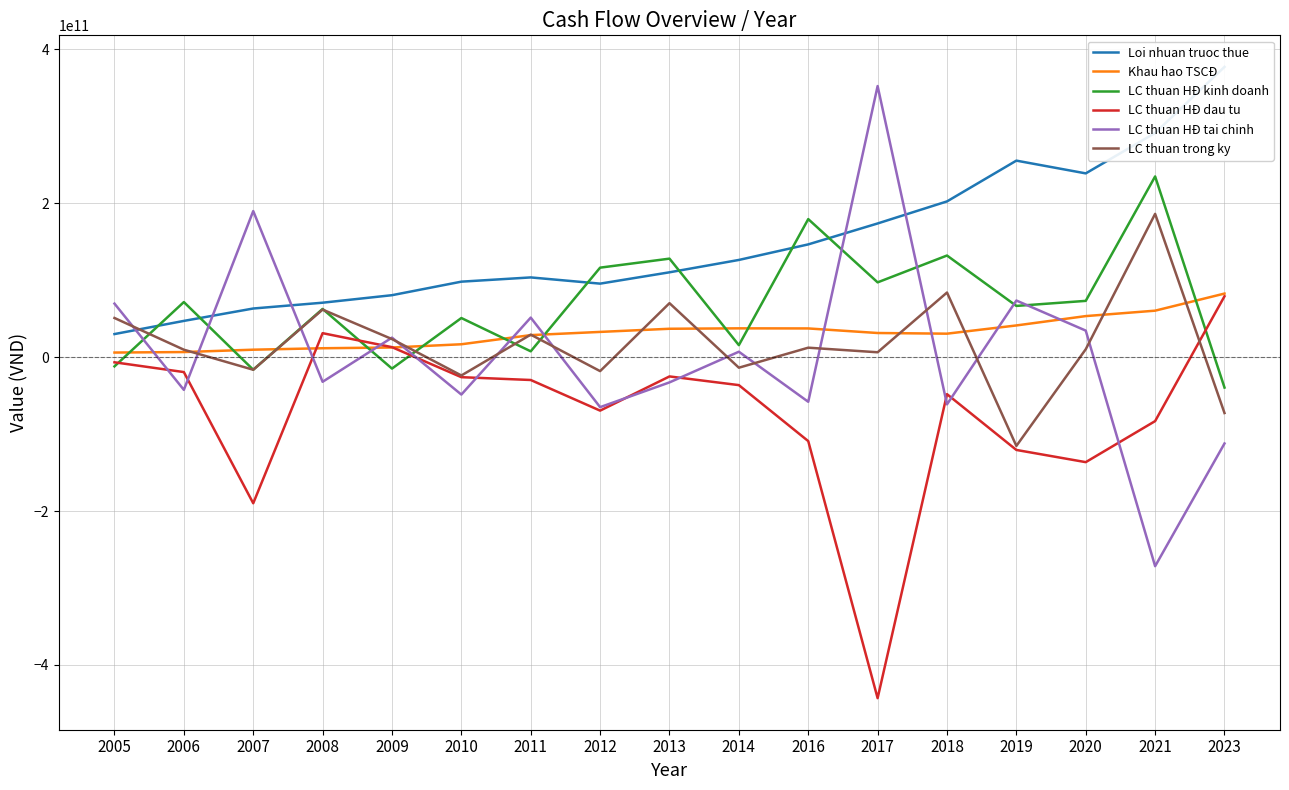

Reading left to right, transcribe all the data shown in this chart.

Loi nhuan truoc thue: 30007600000	47113600000	63230637617	70773035374	80528353037	98120827716	103635300306	95557196178	110281974091	126347578095	146558580830	173769437732	202429110631	255441337429	238859092220	291404142440	377272934101
Khau hao TSCĐ: 5984700000	6624800000	9688959716	11580579184	12535128011	16747340529	28644884234	32802613766	36896662852	37443719332	37320990534	31379088060	30515092412	41208658249	53360966033	60412122442	82642281566
LC thuan HĐ kinh doanh: -11988000000	71608400000	-16335351253	62680585140	-14868360288	50851272453	7578223583	116330926822	128040213929	15604185300	179436163654	97212899364	132094454149	66590387415	73153422780	234881036040	-39534839624
LC thuan HĐ dau tu: -6693580000	-19398300000	-189921533075	31170400267	12990654041	-26039317284	-29698188366	-69506892045	-25065302488	-36361209119	-109126298823	-443246932809	-48101241268	-120623064351	-136475945213	-83142058686	79120673451
LC thuan HĐ tai chinh: 69585900000	-42525400000	189883943855	-32037020150	25366119387	-48634142730	51394421750	-64983575710	-32811620000	7052613000	-58008892000	352371798300	-61363261179	73592405403	34495813019	-271718144243	-112229740937
LC thuan trong ky: 50904300000	9684630000	-16372940473	61813965257	23488413140	-23822187561	29274456967	-18159540933	70163291442	-13704410819	12300972831	6337764855	83993212881	-115395938115	10269882970	186234790373	-72643907110